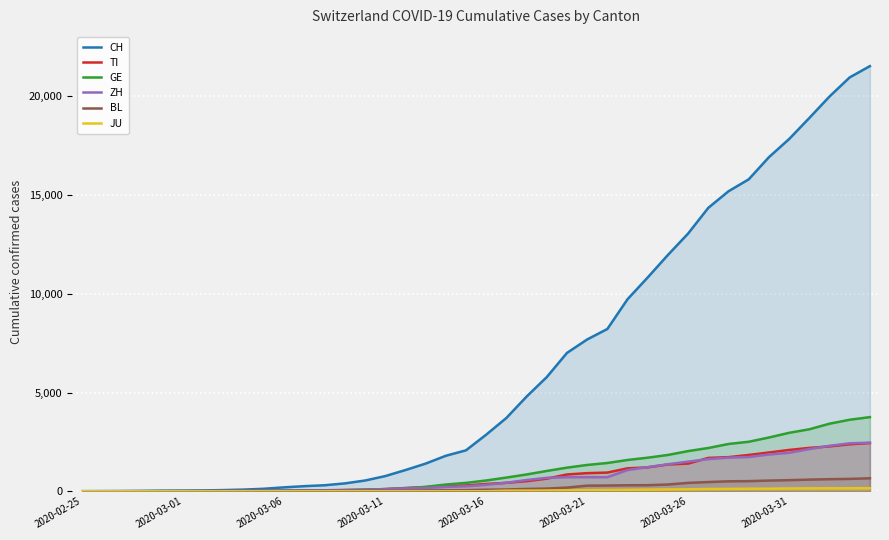

What is the total value across all series at 24?

9987